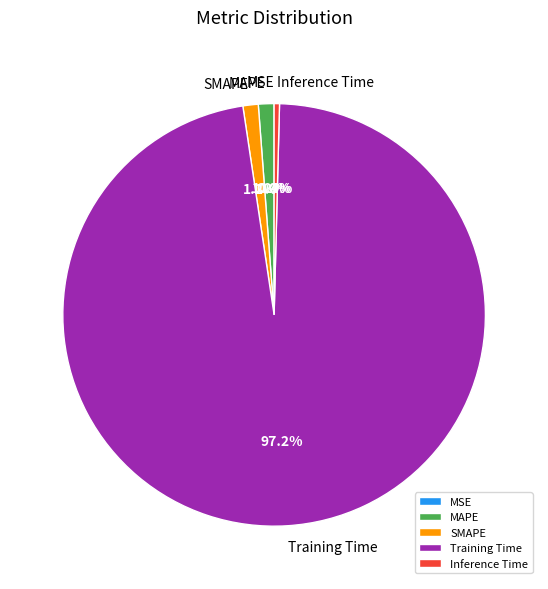

Is it true that MAPE is 1% of the pie?

True